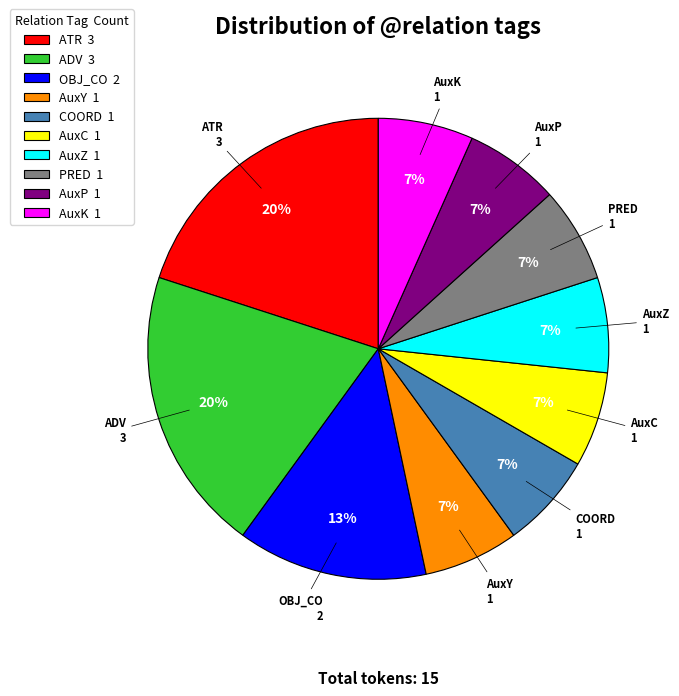

Is it true that AuxK is 7% of the pie?

True